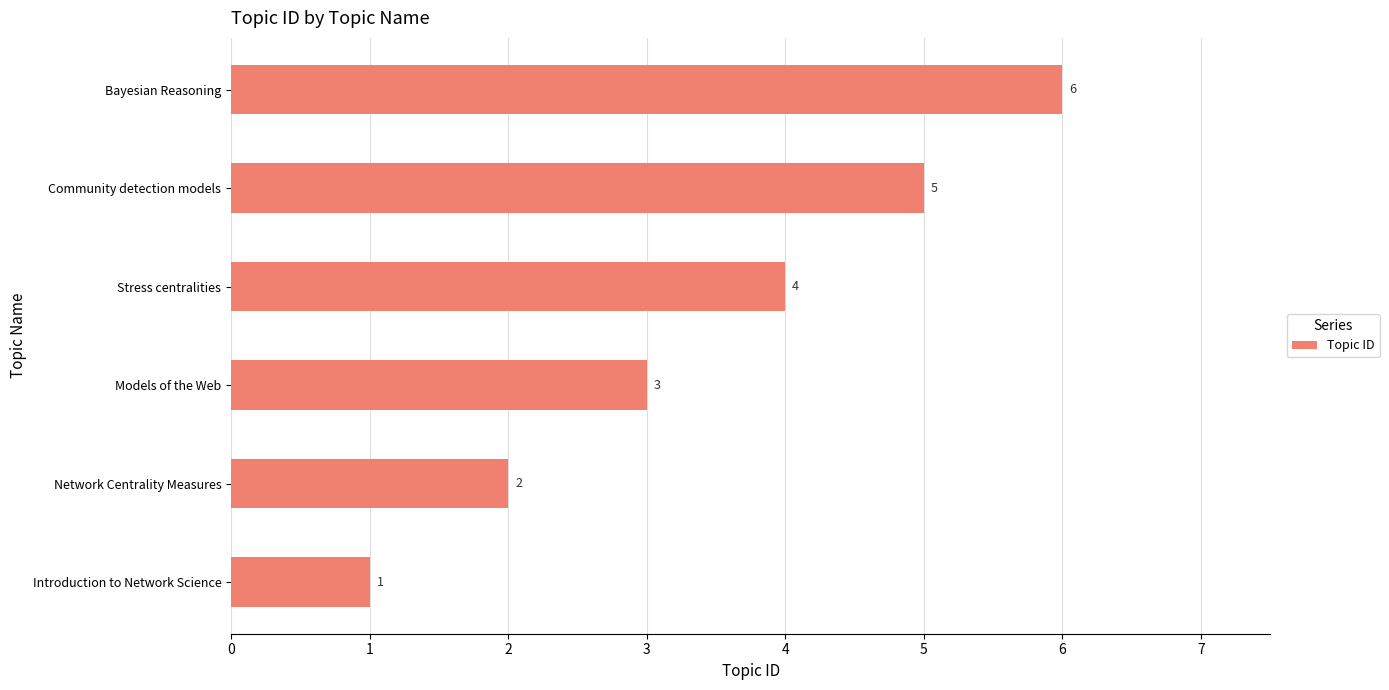

Rank the categories by value from highest to lowest.

Bayesian Reasoning, Community detection models, Stress centralities, Models of the Web, Network Centrality Measures, Introduction to Network Science